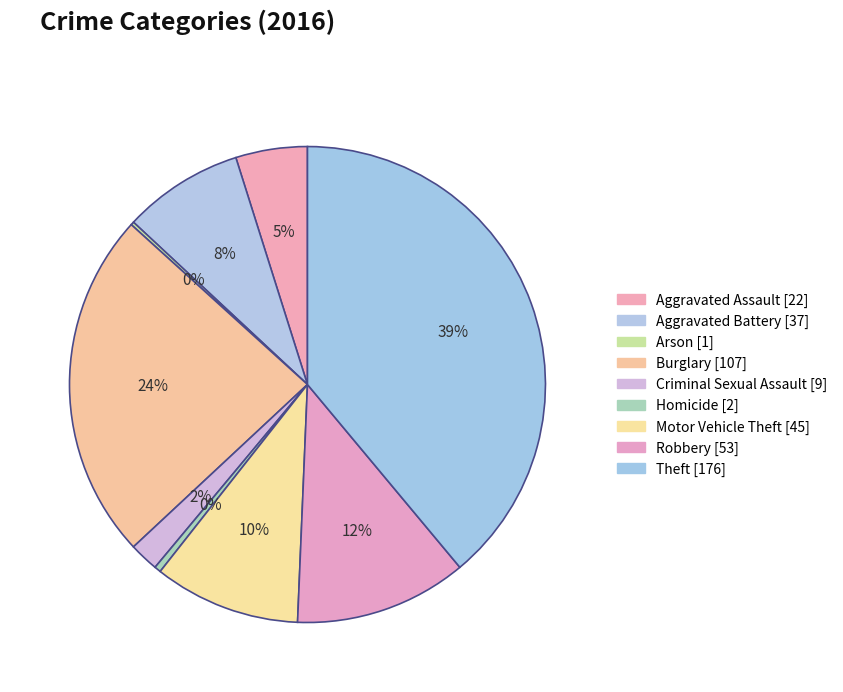

To the nearest percent, what is the average slice percentage?

11%